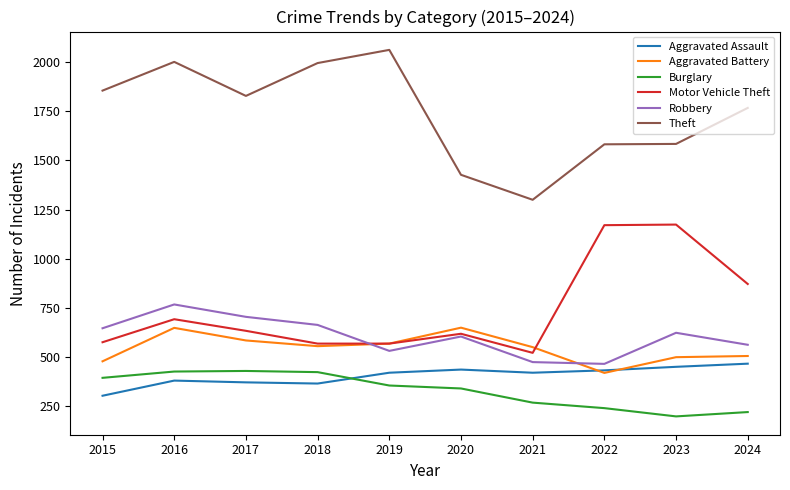

Is the value of Robbery at 2023 greater than the value of Theft at 2017?

No